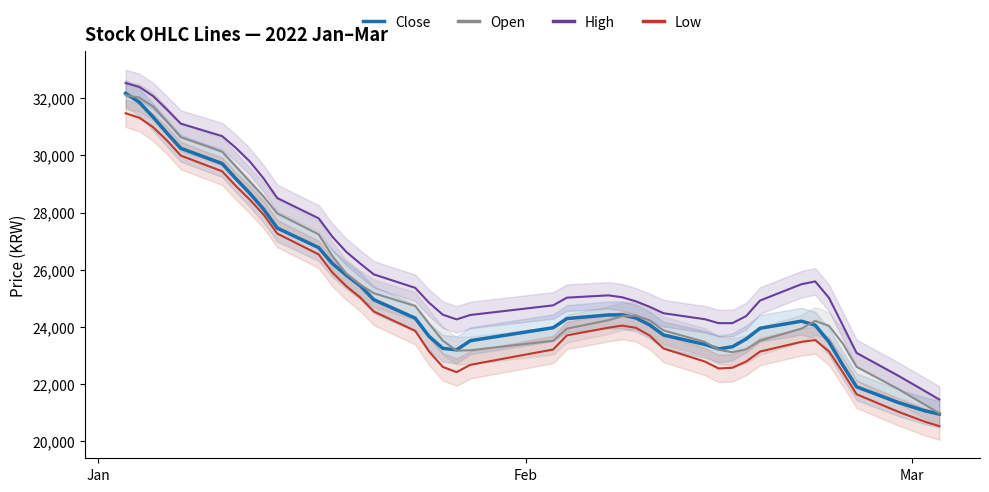

What is the difference between the maximum and minimum values in the Close series?

11222.0